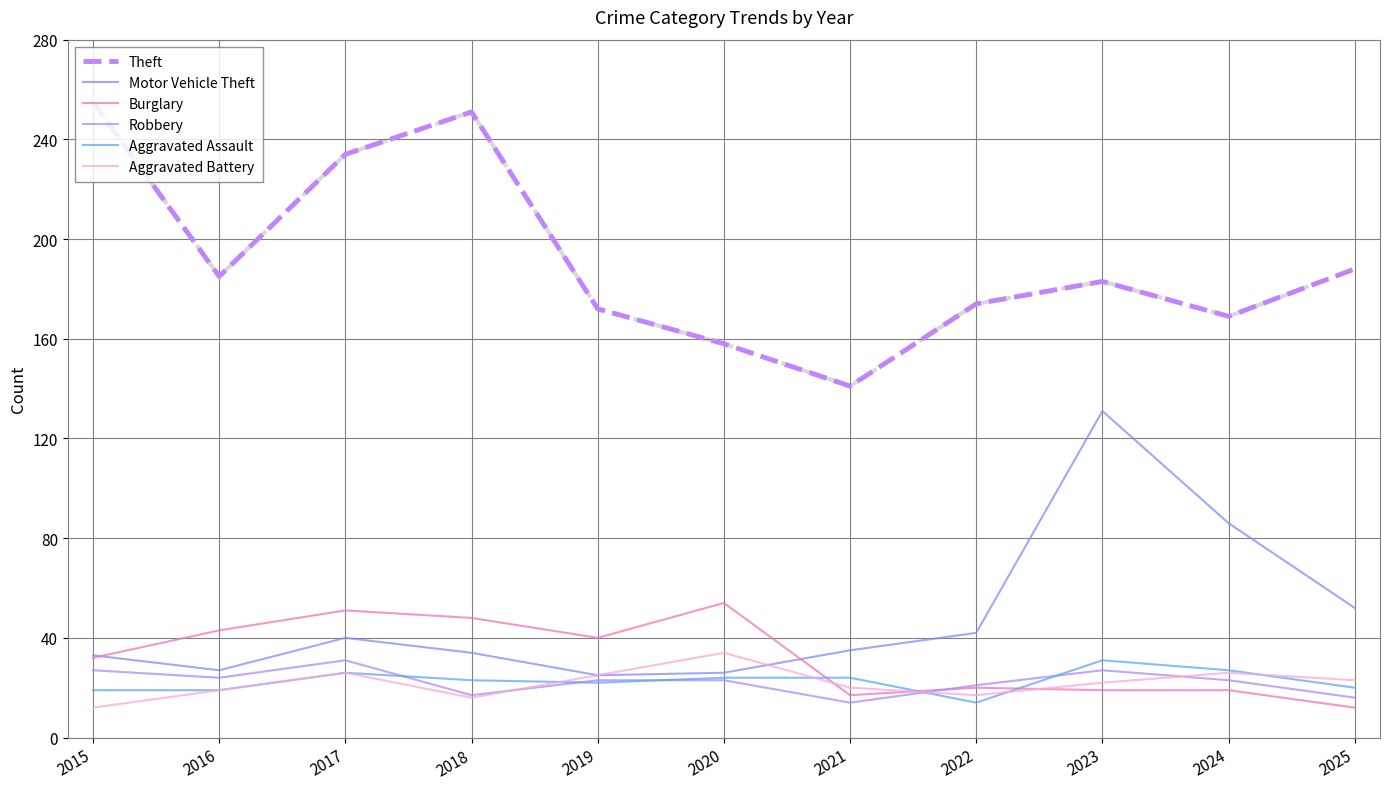

Reading left to right, extract all data points from this chart.

Theft: 2015=255	2016=185	2017=234	2018=251	2019=172	2020=158	2021=141	2022=174	2023=183	2024=169	2025=188
Motor Vehicle Theft: 2015=33	2016=27	2017=40	2018=34	2019=25	2020=26	2021=35	2022=42	2023=131	2024=86	2025=52
Burglary: 2015=32	2016=43	2017=51	2018=48	2019=40	2020=54	2021=17	2022=20	2023=19	2024=19	2025=12
Robbery: 2015=27	2016=24	2017=31	2018=17	2019=23	2020=23	2021=14	2022=21	2023=27	2024=23	2025=16
Aggravated Assault: 2015=19	2016=19	2017=26	2018=23	2019=22	2020=24	2021=24	2022=14	2023=31	2024=27	2025=20
Aggravated Battery: 2015=12	2016=19	2017=26	2018=16	2019=25	2020=34	2021=20	2022=17	2023=22	2024=26	2025=23